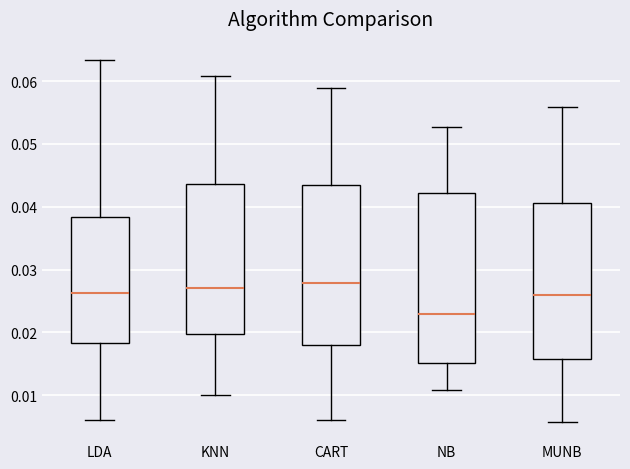

Which box's median line is the lowest?

NB